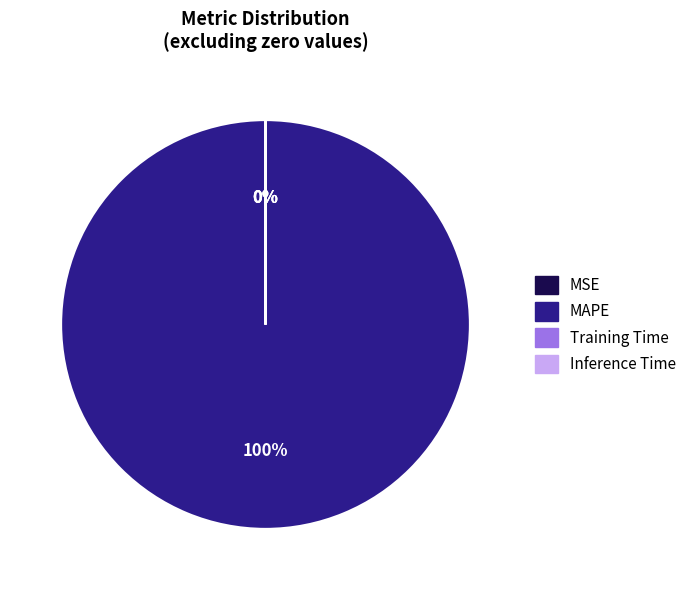

Does any single category account for the majority?

Yes